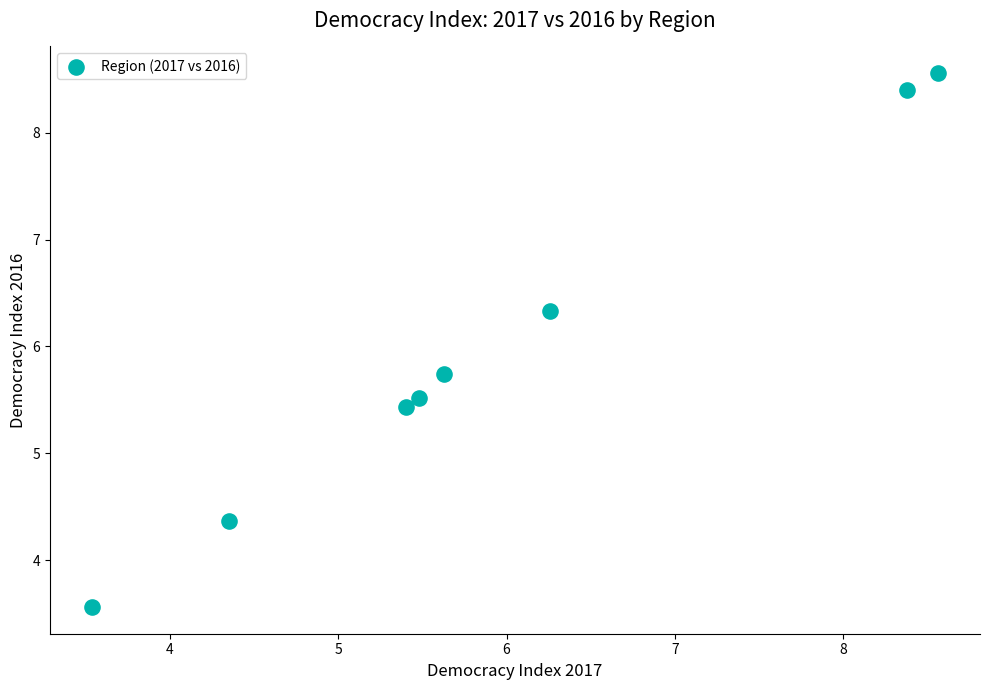

What is the range of Y values (max minus min)?

5.0